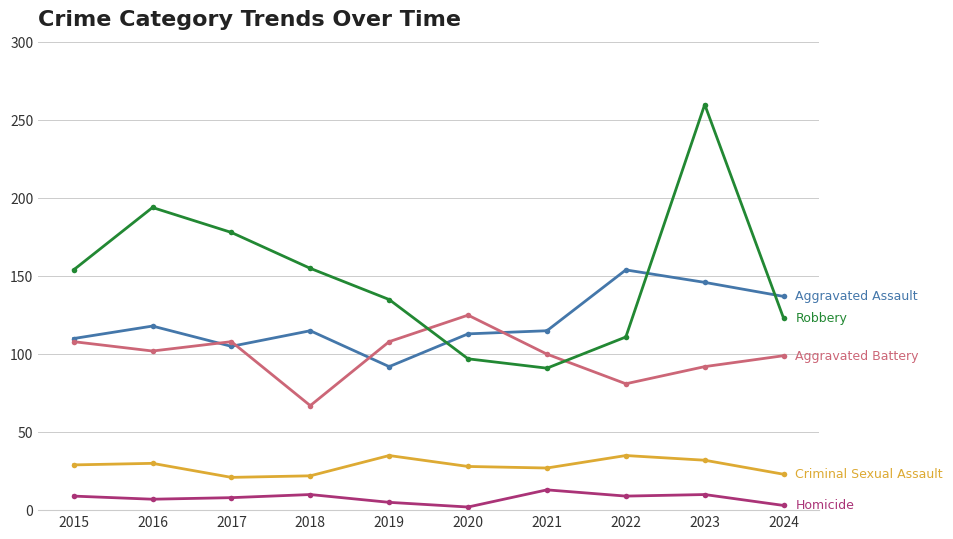

At which category is the sum across all series the highest?

2023